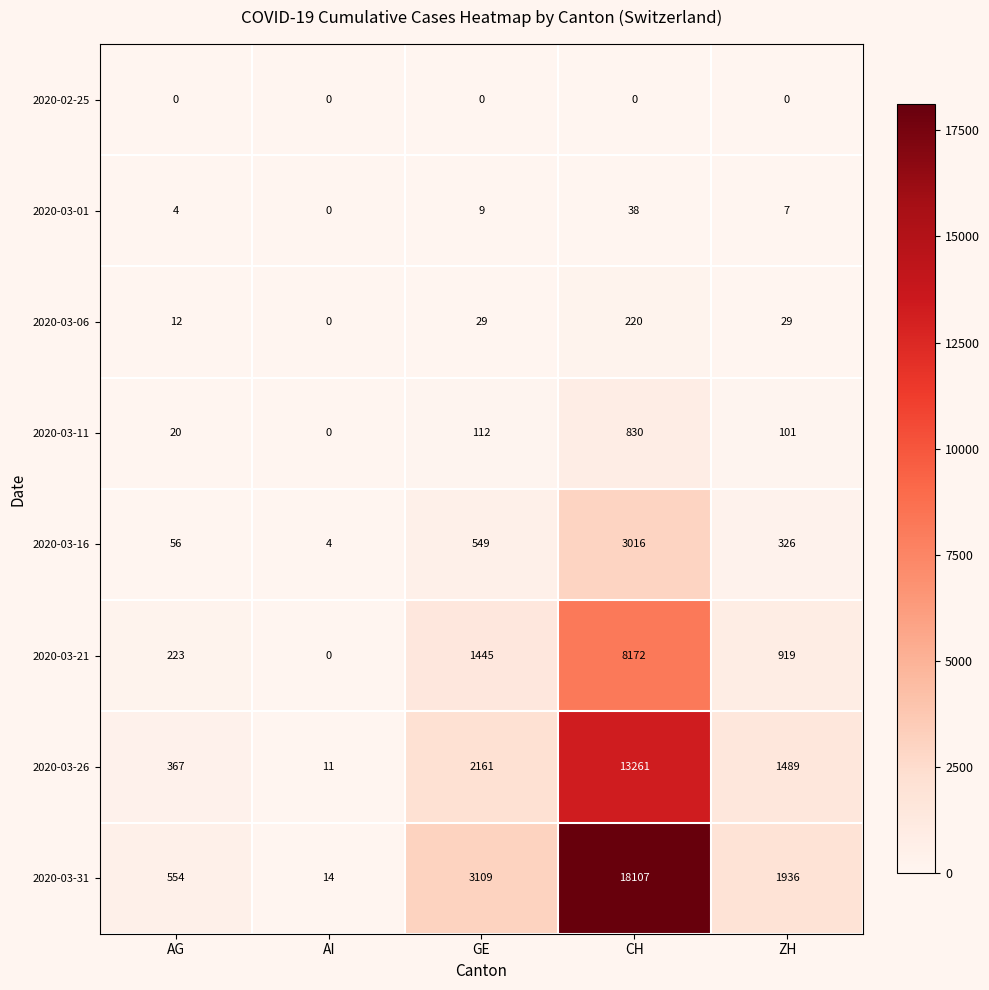

At which label does 2020-03-16 reach its minimum?

AI